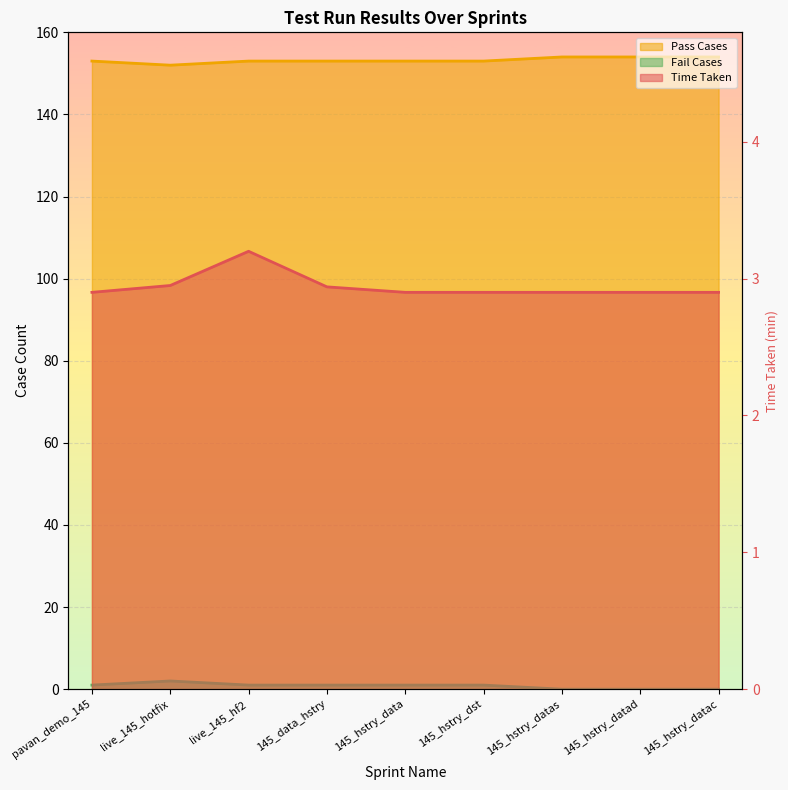

What position from the left is pavan_demo_145?

1